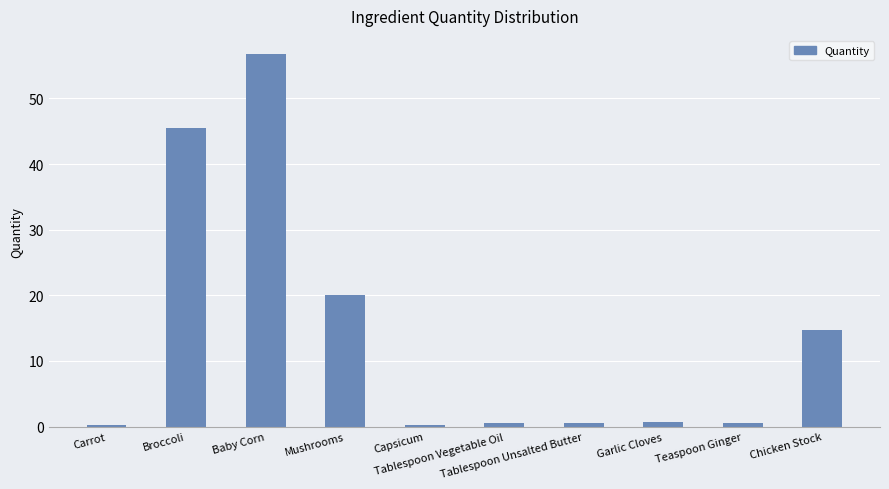

What is the maximum value shown in the chart?

56.7